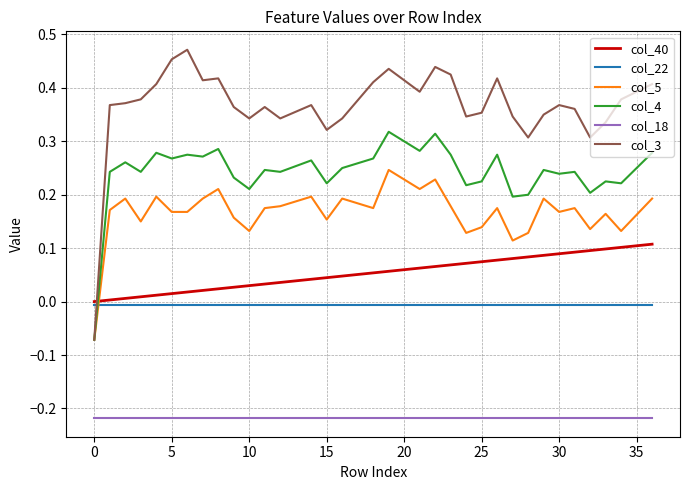

True or false: col_18 and col_4 intersect in this chart.

False